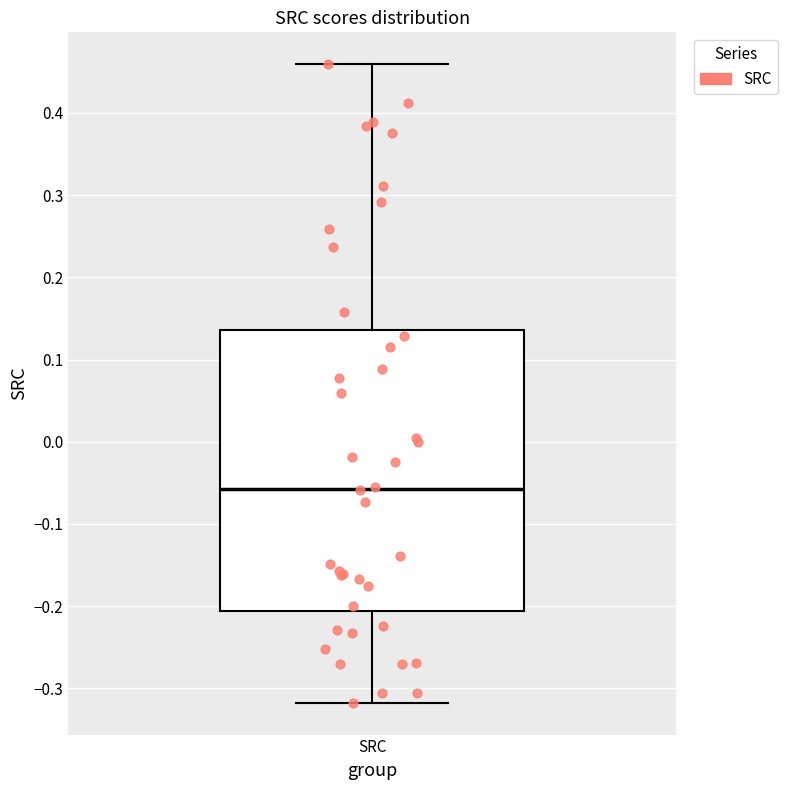

Transcribe this box plot: give where the median line is, the range the box spans, and where the two whiskers end, as read against the y-axis. The values are not printed on the chart, so give them approximately, as read against the axis.

median -0.06, box -0.21 to 0.14, whiskers -0.32 to 0.46